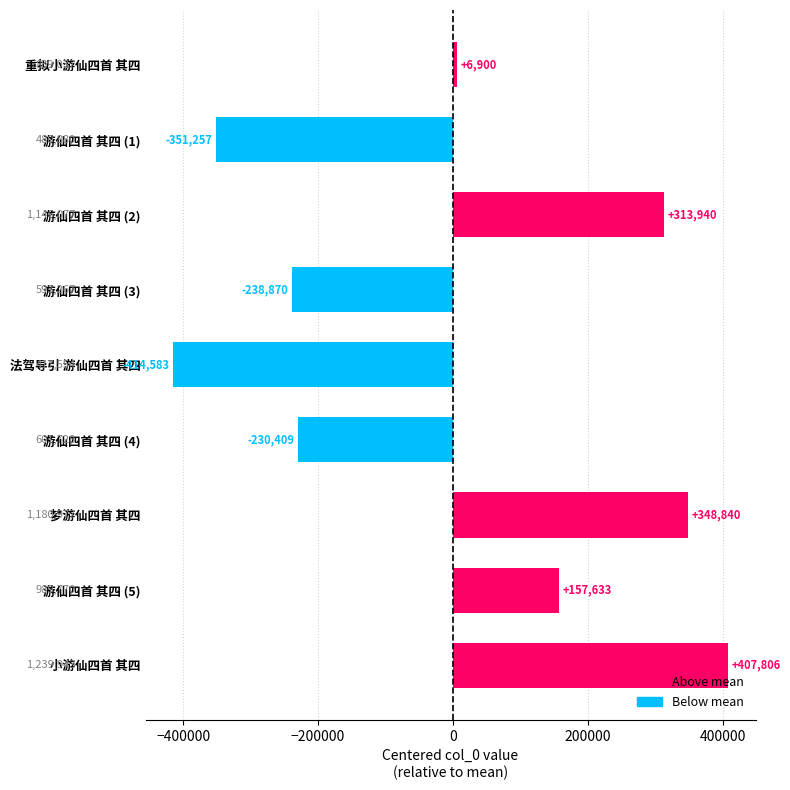

Which label corresponds to the largest value in the chart?

小游仙四首 其四